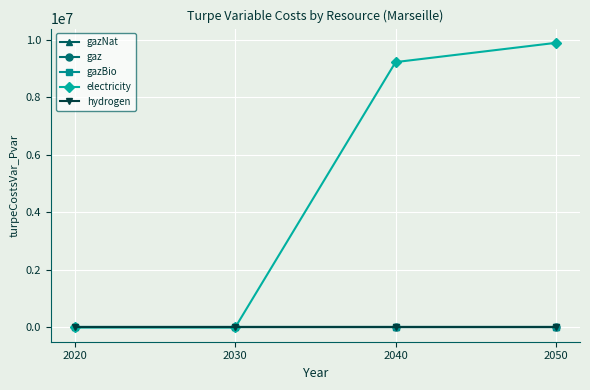

How many intersections are there between electricity and gazNat?

1